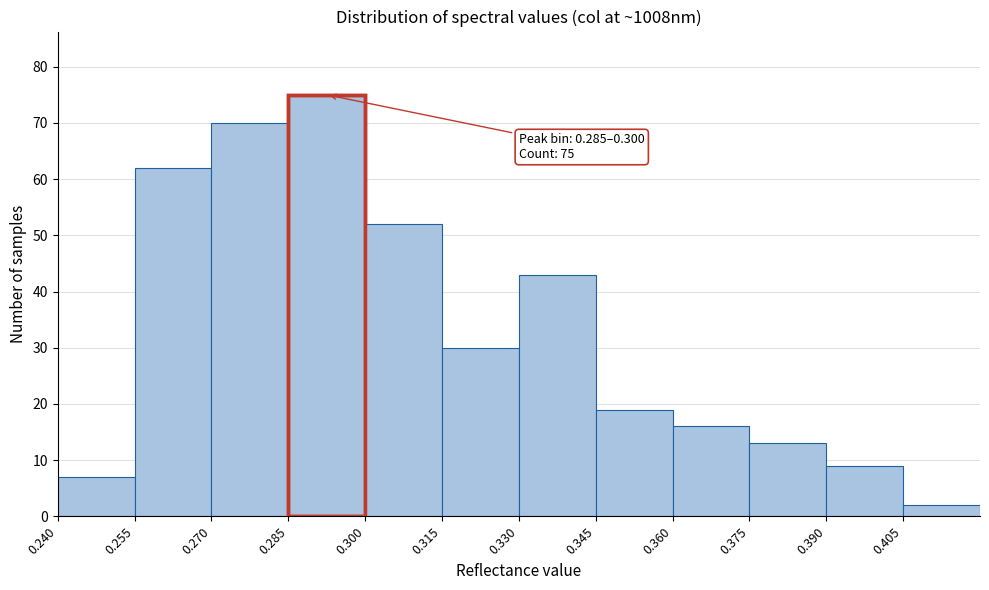

Which range on the x-axis has the tallest bar?

0.285 to 0.300